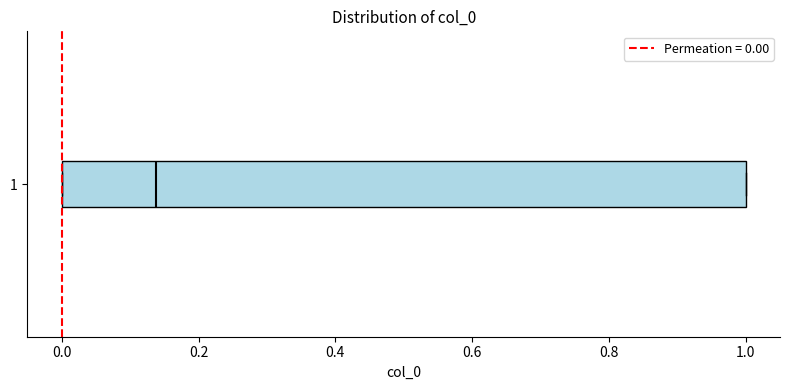

Where is the right edge of the box at y = 1 on the x-axis? The values are not printed on the chart, so give them approximately, as read against the axis.

1.00